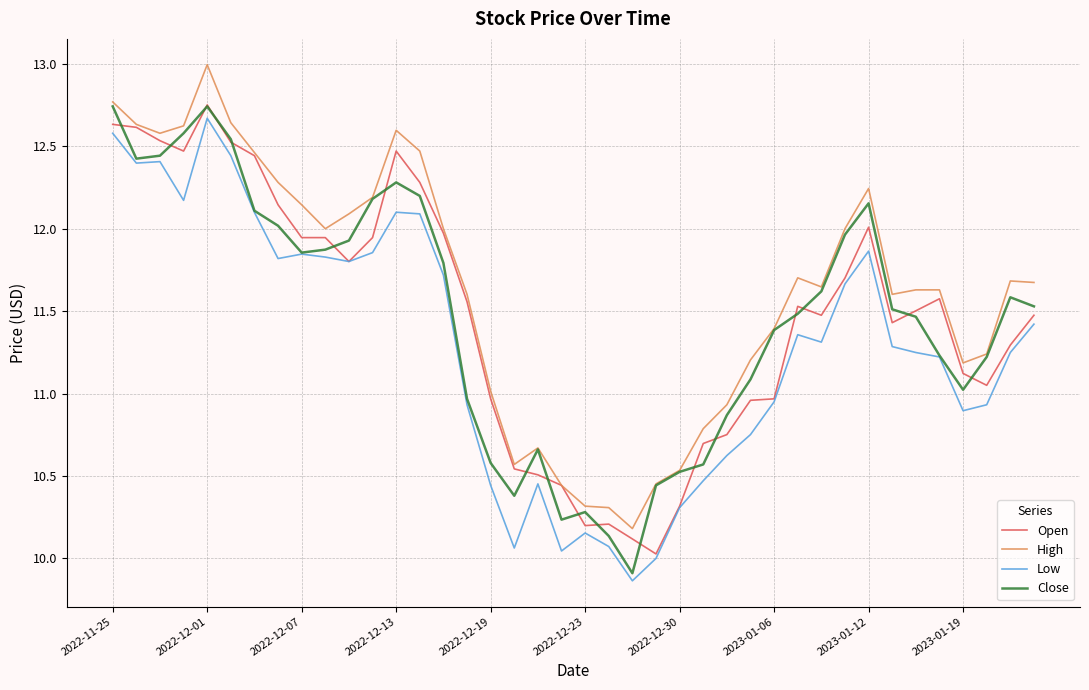

What is the highest value of the High series?

13.0